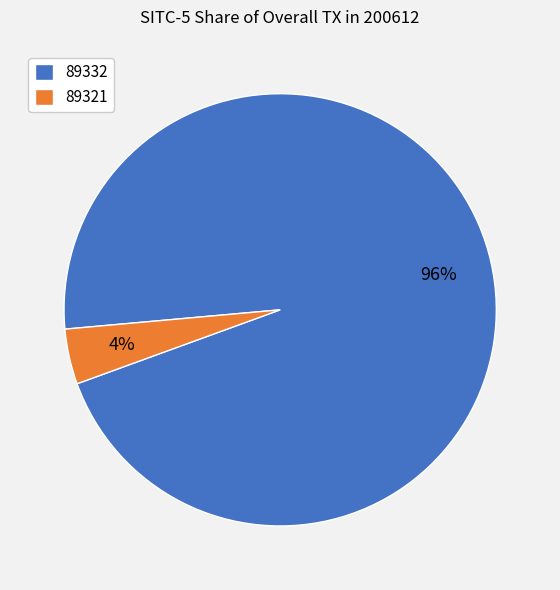

True or false: 89321 accounts for 4% of the total.

True